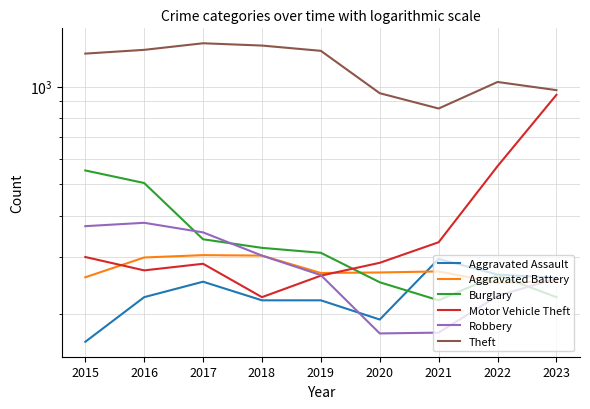

Read the Motor Vehicle Theft value at 2015.

299